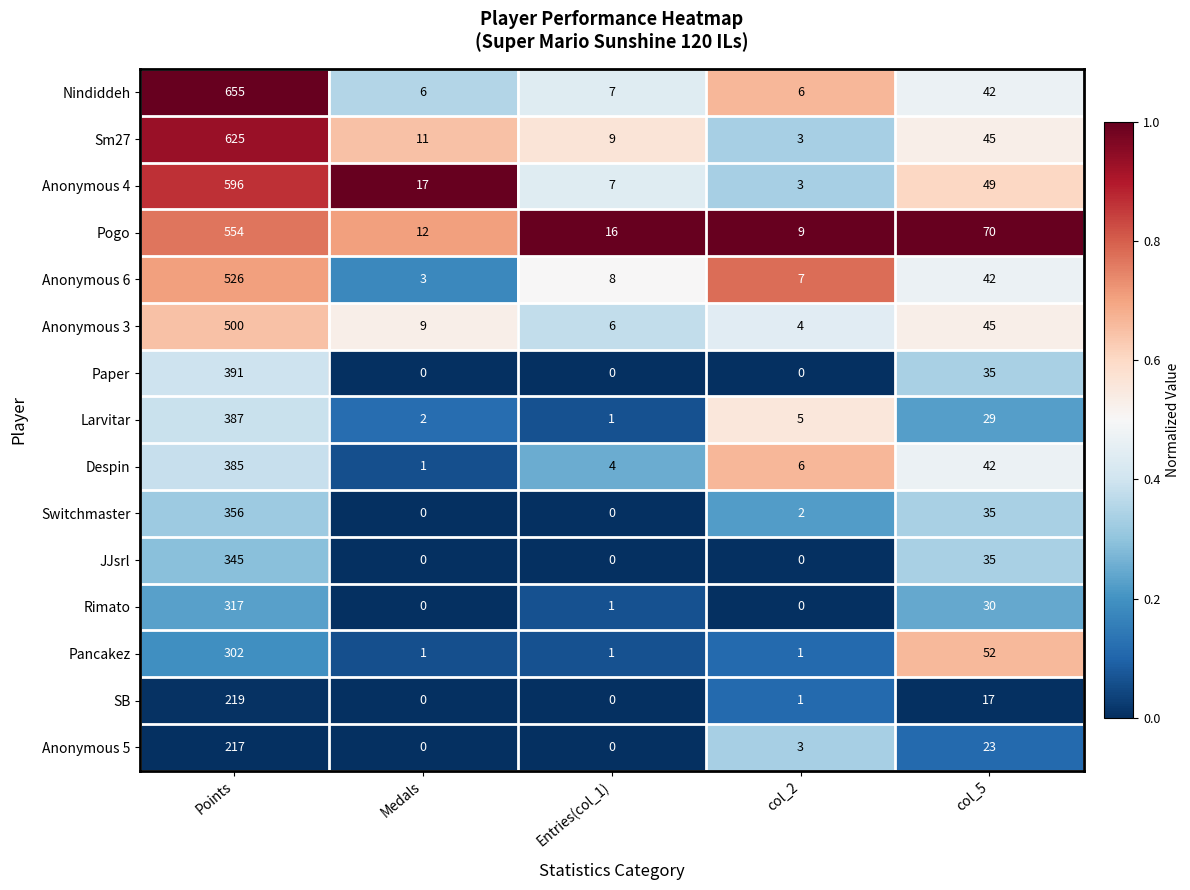

True or false: Sm27 has a value of 5 at col_2.

False